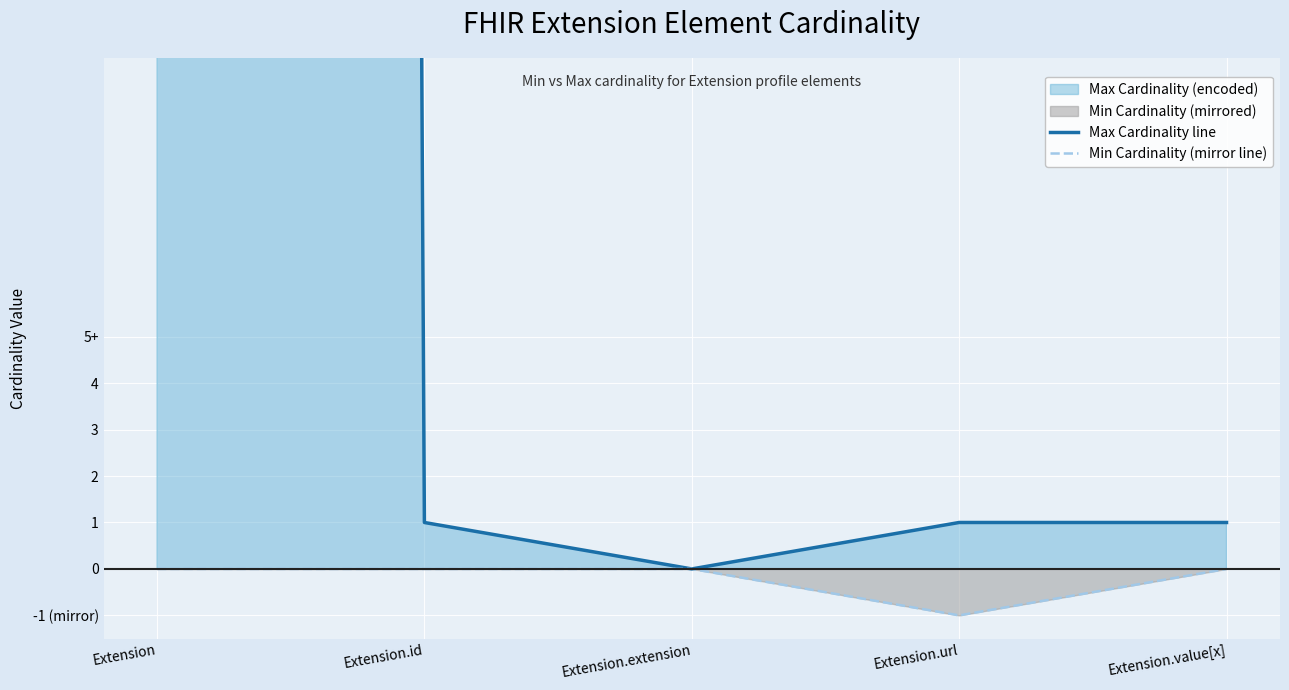

What is the difference between the maximum and minimum values in the Max Cardinality line series?

999